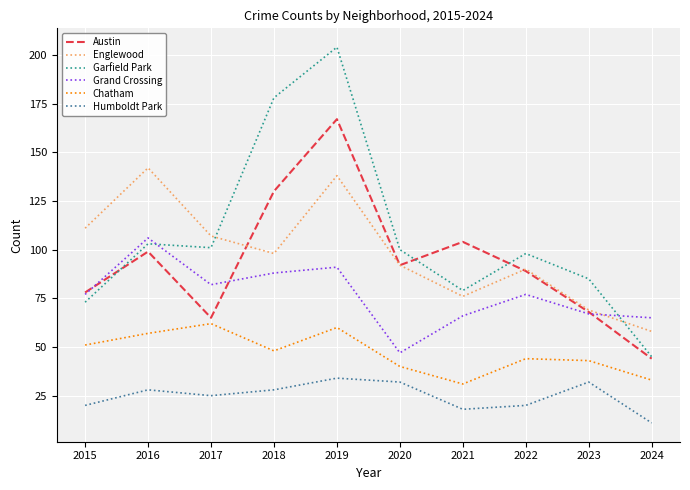

What is the sum of all Grand Crossing values?

766